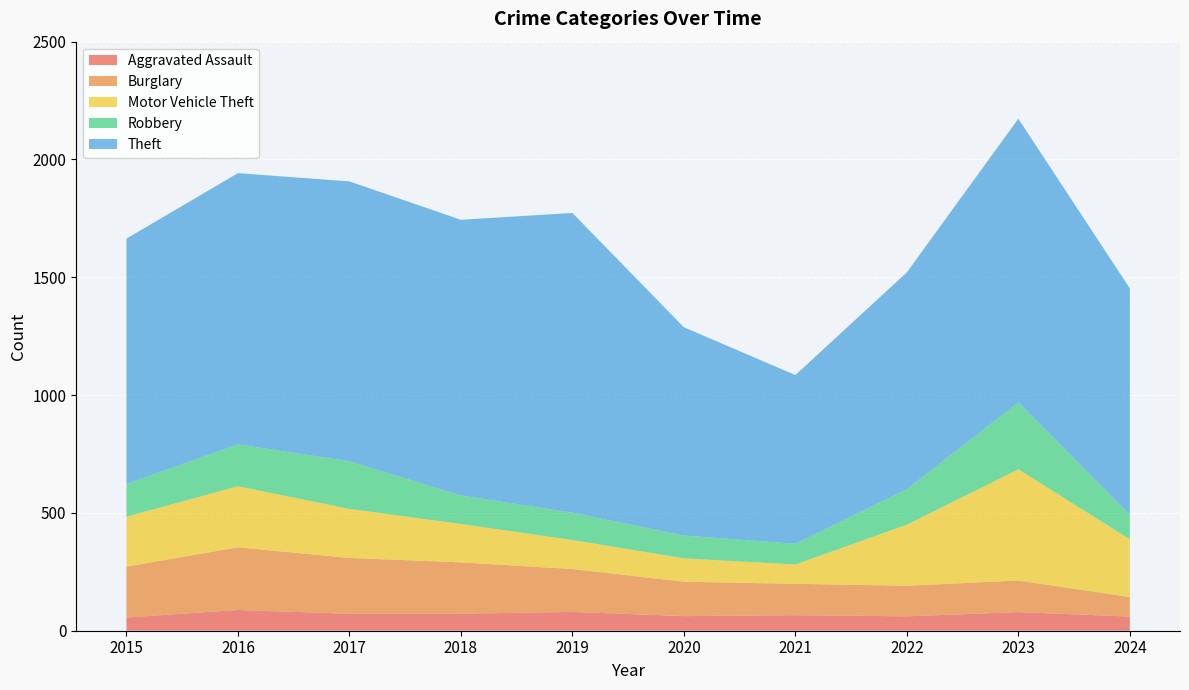

Reading right to left, what are all the values shown in this chart?

Aggravated Assault: 60	79	61	66	62	80	72	72	88	56
Burglary: 83	134	130	133	146	182	218	237	266	216
Motor Vehicle Theft: 245	472	259	82	99	123	163	208	259	212
Robbery: 105	284	151	88	97	116	121	202	178	139
Theft: 960	1204	920	716	884	1272	1170	1188	1151	1041